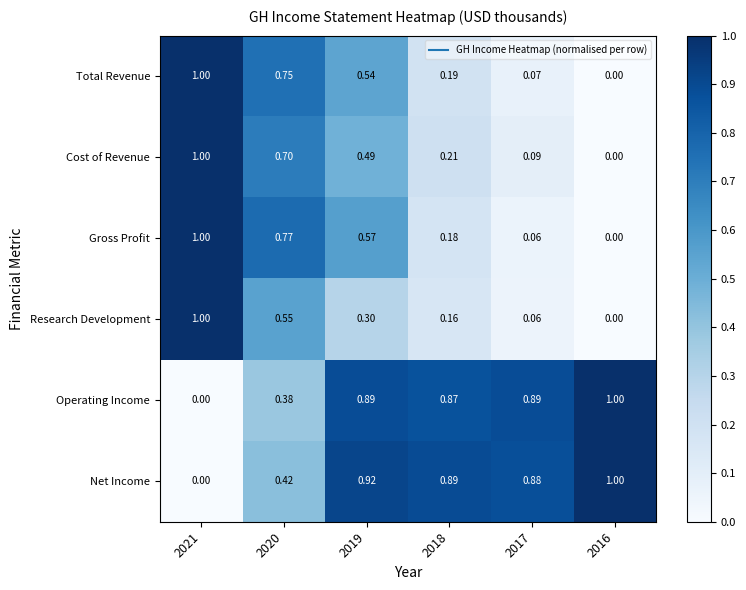

At which category is the sum across all series the highest?

2021